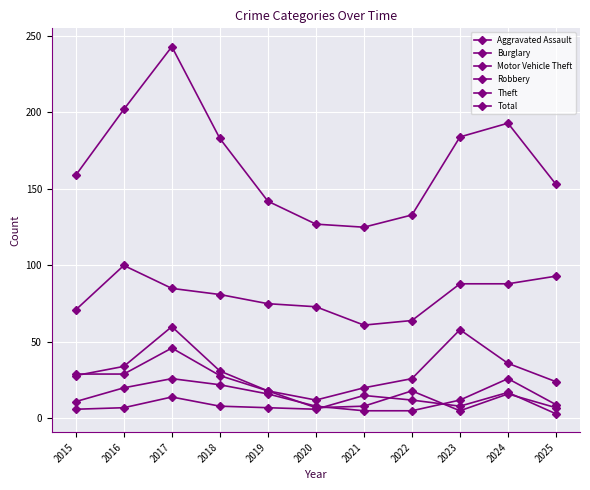

What is the difference between the second highest and minimum values in the Aggravated Assault series?

12